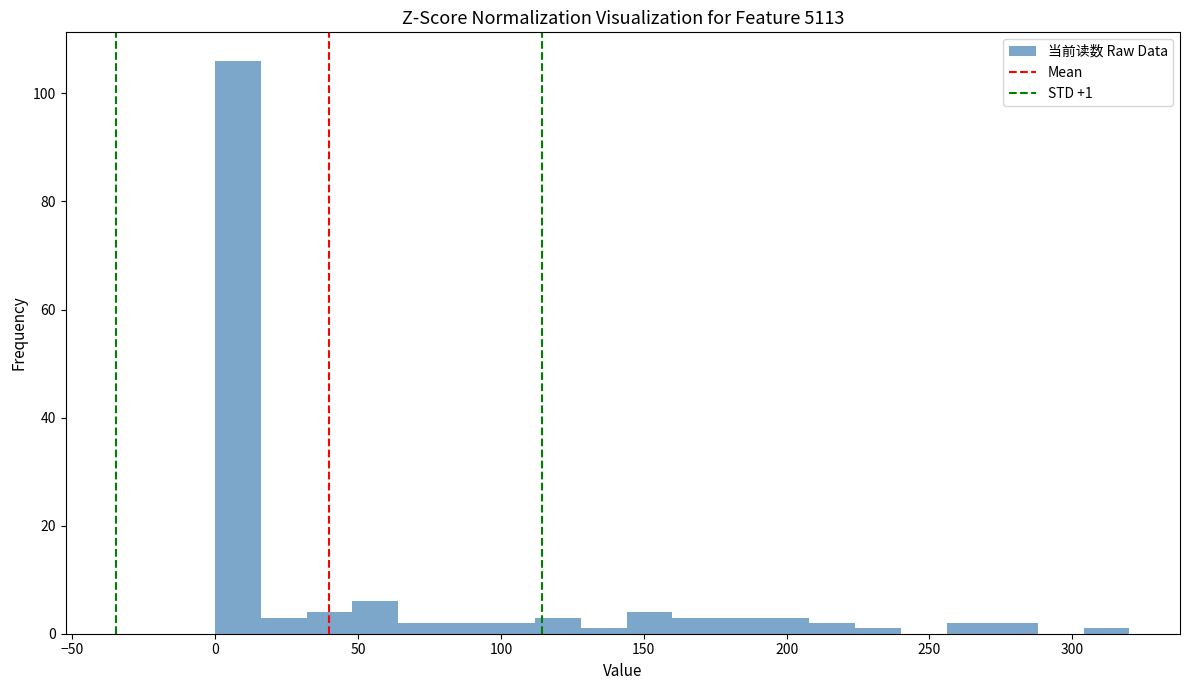

Around what value on the x-axis is the tallest bar? Give the approximate position of its centre, as read against the axis.

10